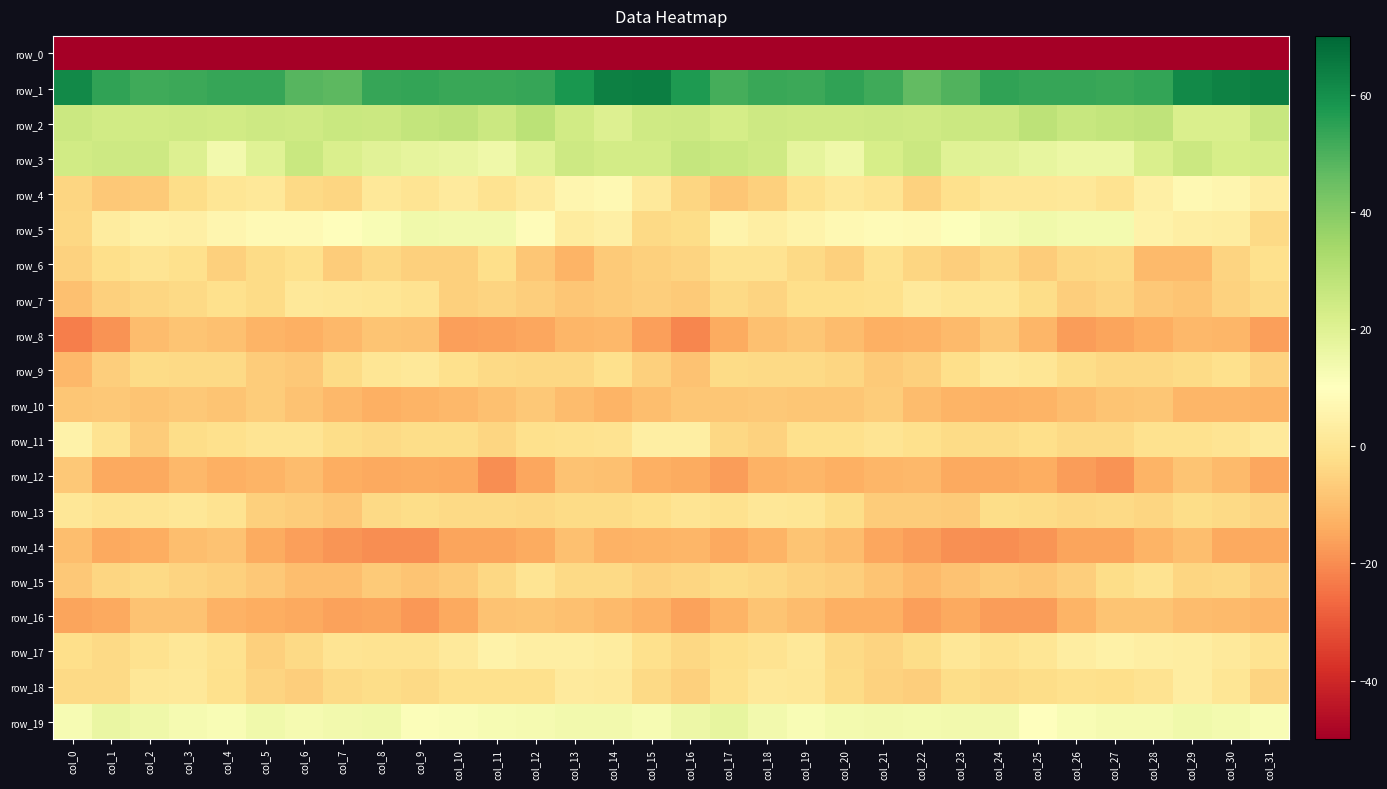

Where is row_16 nearest to the value -13?

col_21